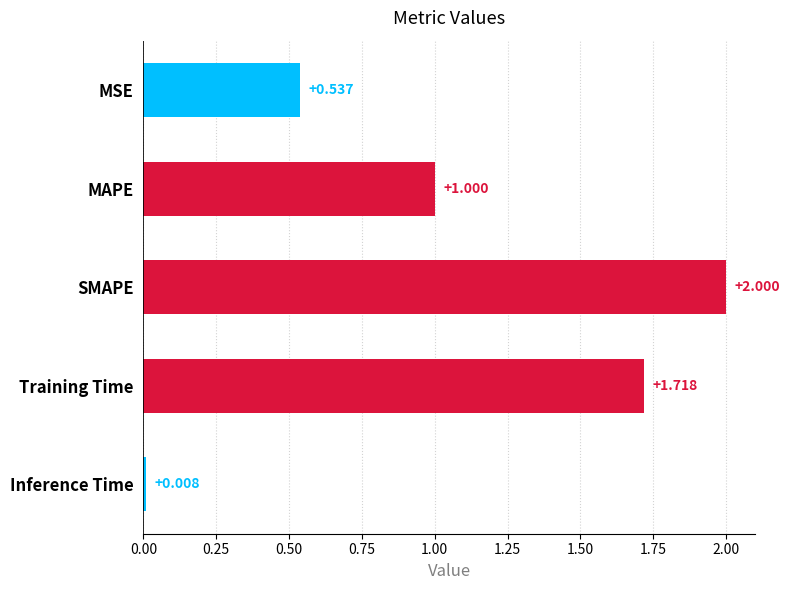

Where is the data nearest to the value 1?

MAPE